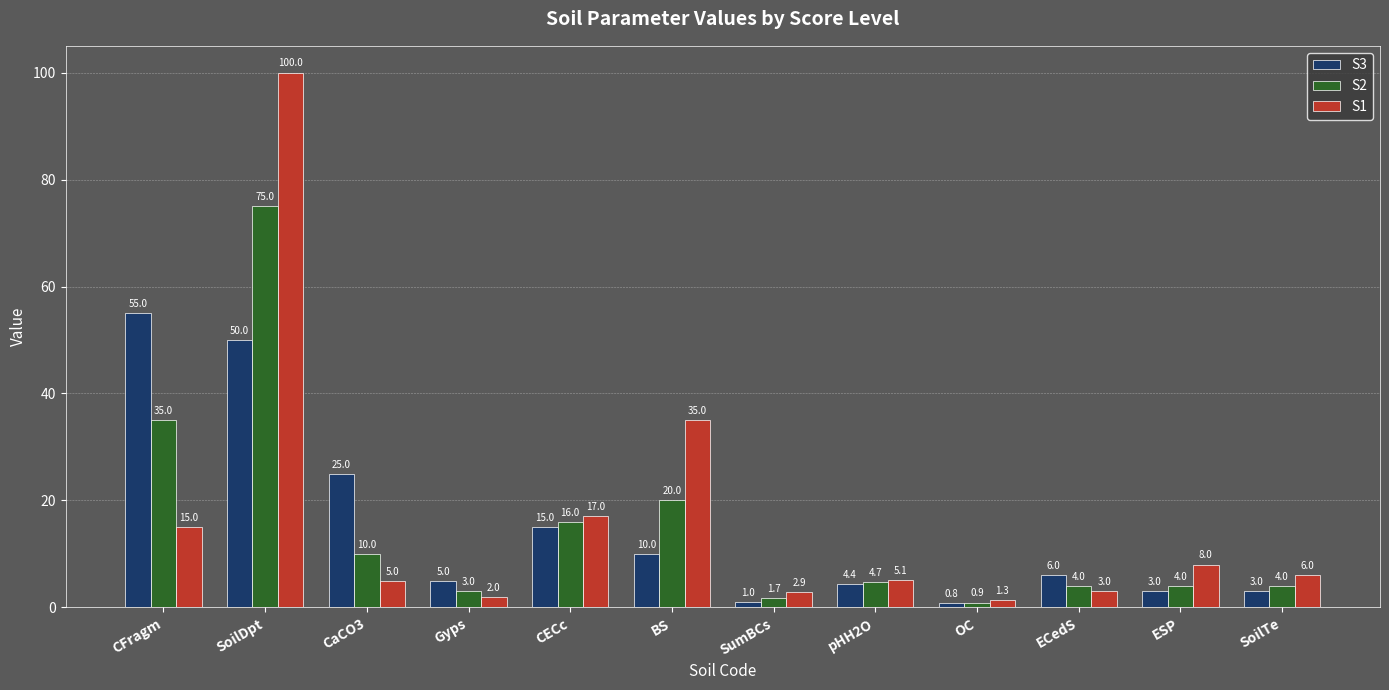

What is the sum of all S1 values?

200.3